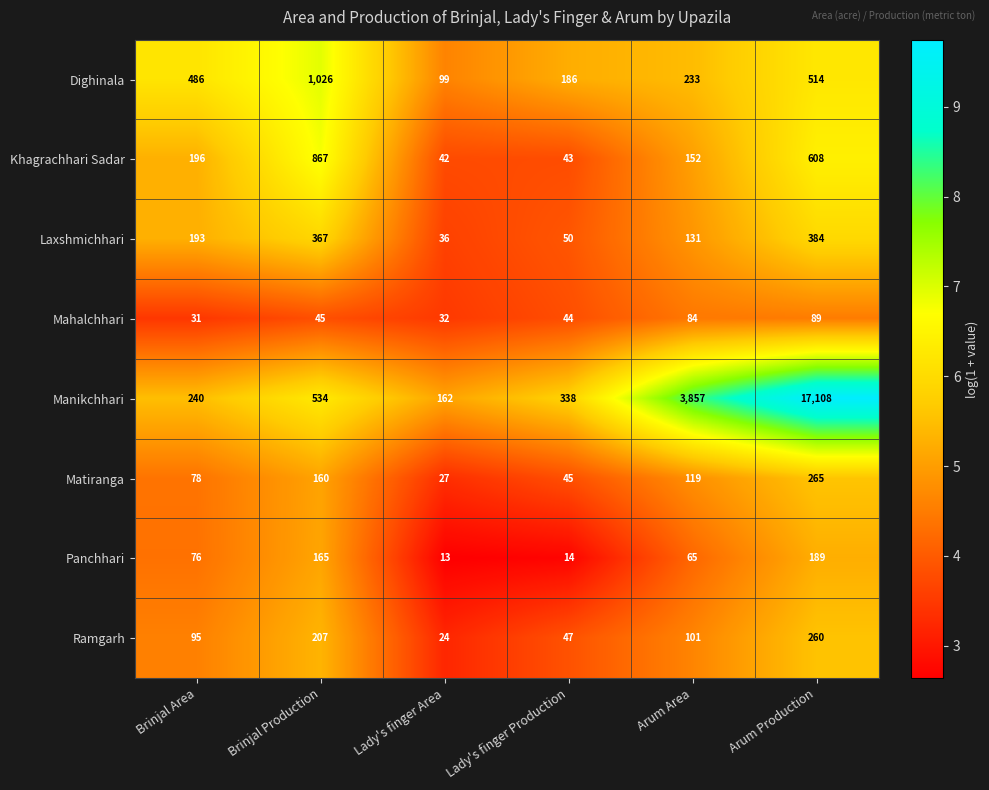

At which label does Ramgarh first exceed 101?

Brinjal Production